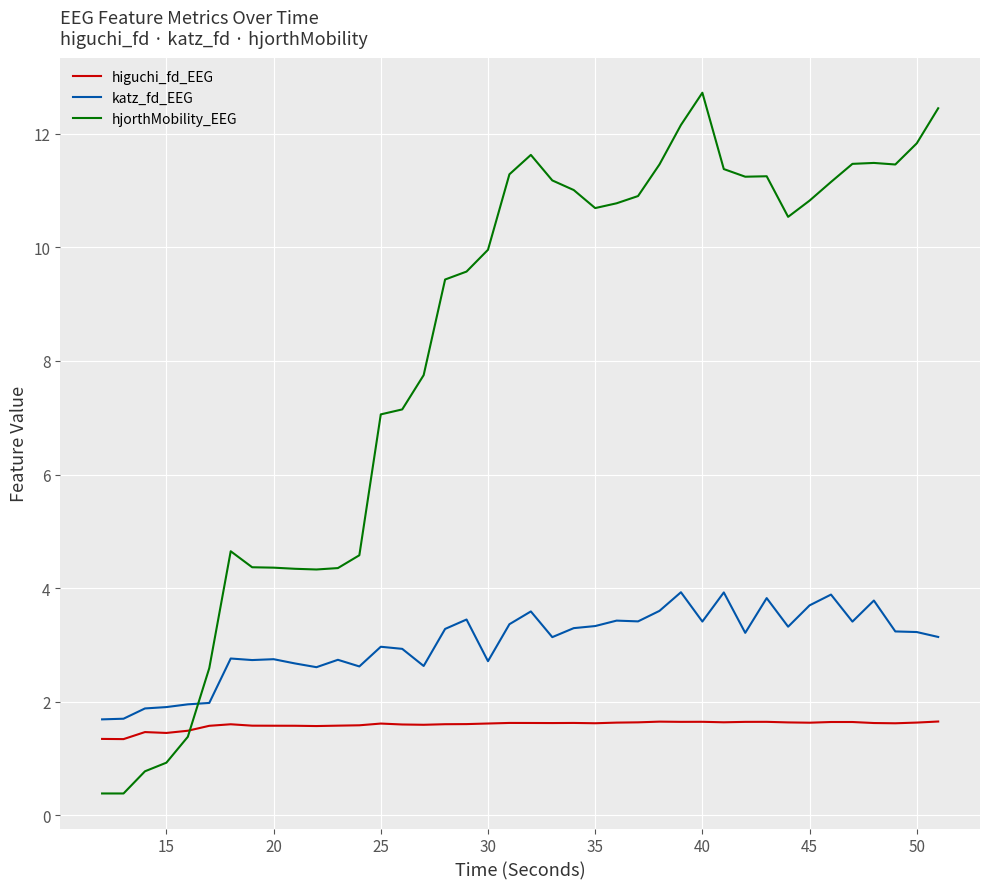

Rank the series by their maximum value, from lowest to highest.

higuchi_fd_EEG, katz_fd_EEG, hjorthMobility_EEG